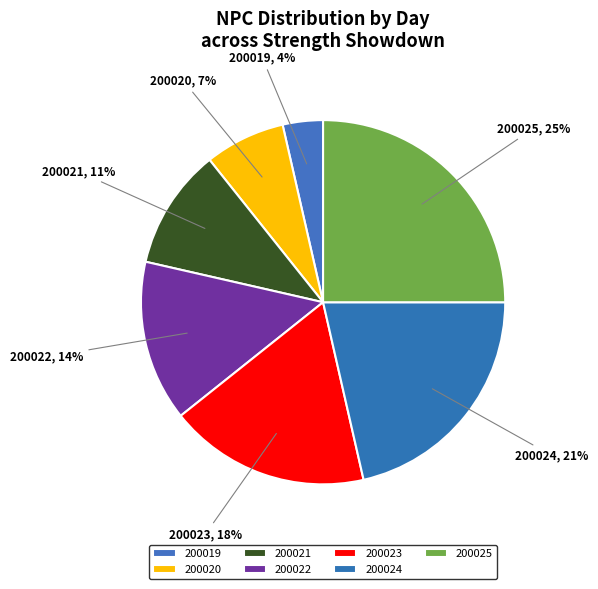

Count the number of slices in the pie.

7